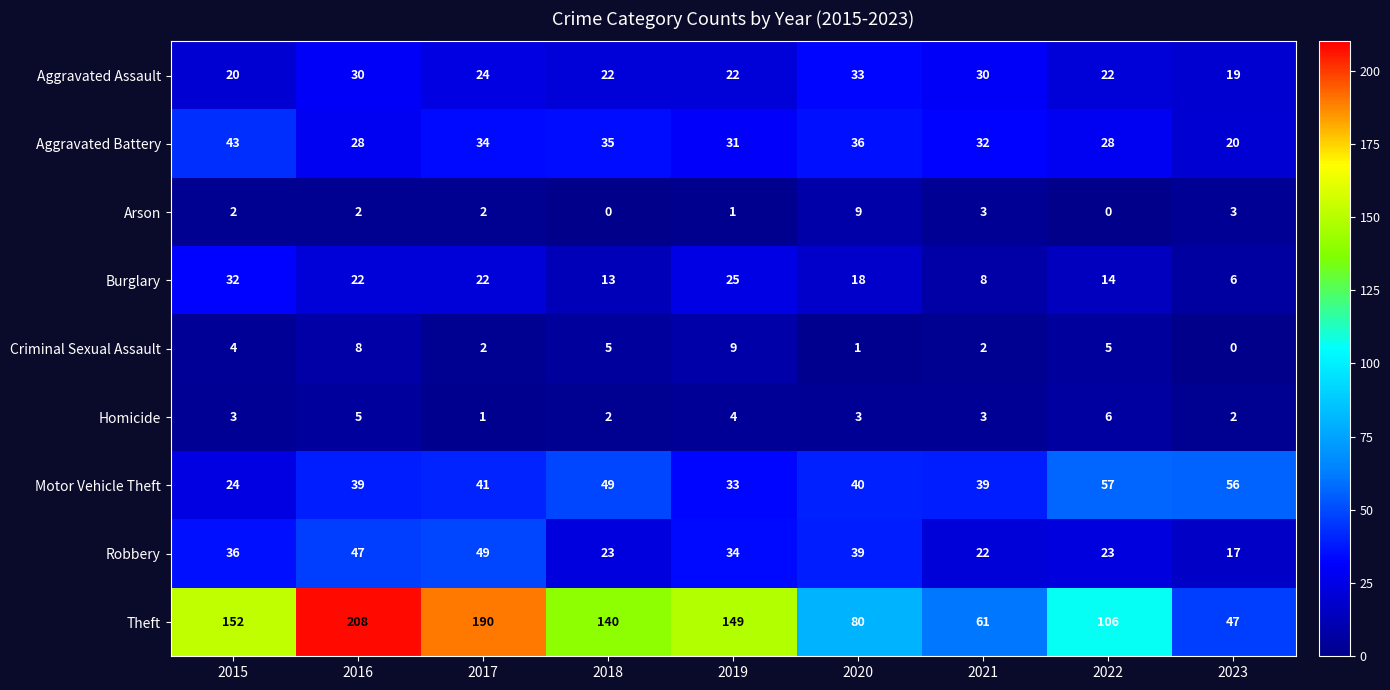

What is the sum of the Criminal Sexual Assault values at 2016 and 2017?

10